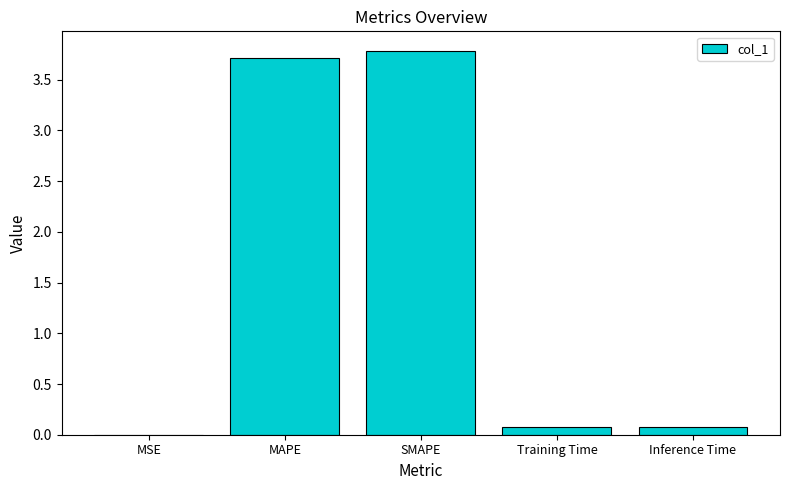

True or false: the data shows 2.4 at MAPE.

False